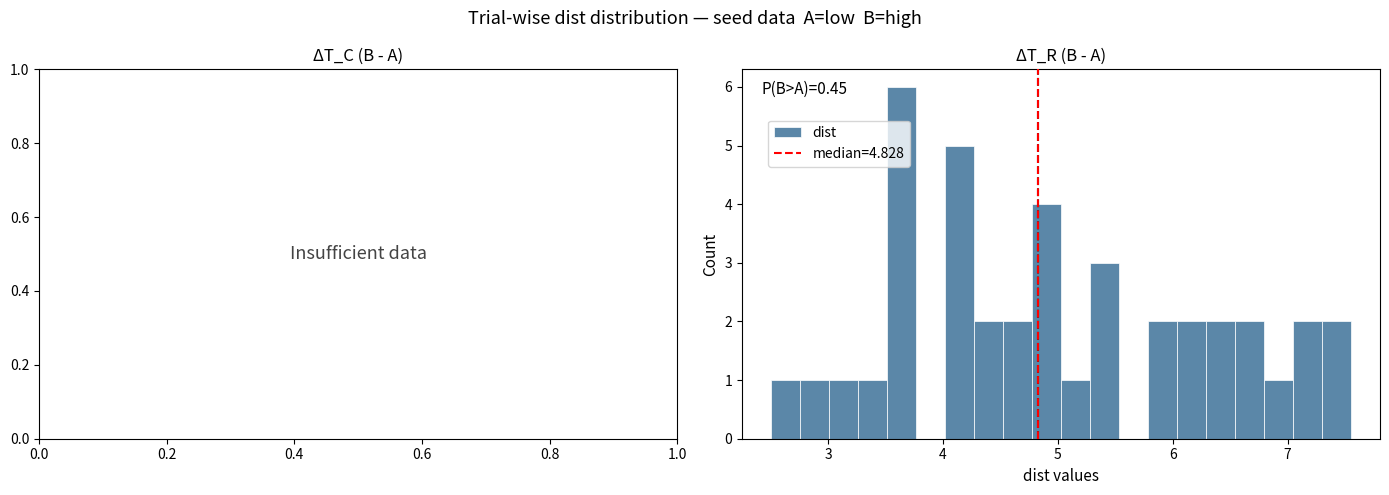

Read against the x-axis, roughly where is the centre of the tallest bar?

3.6